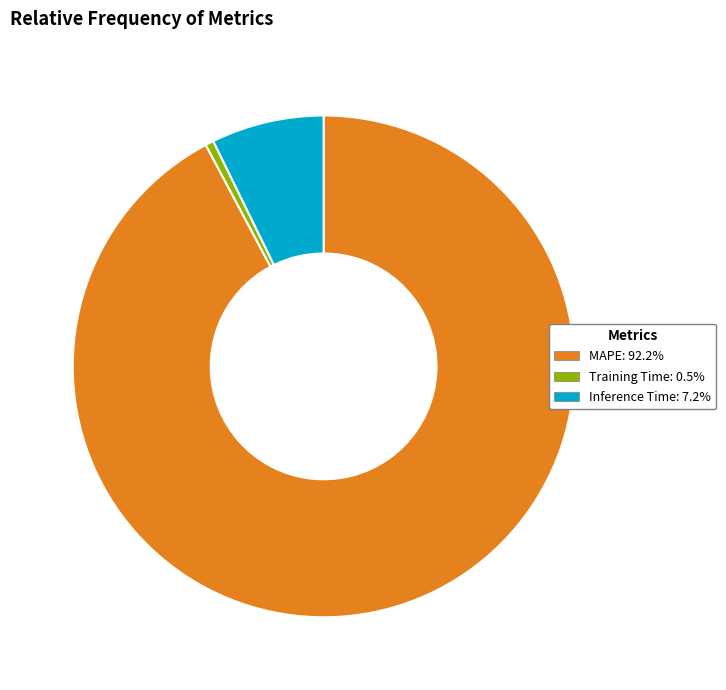

What is the majority slice?

MAPE